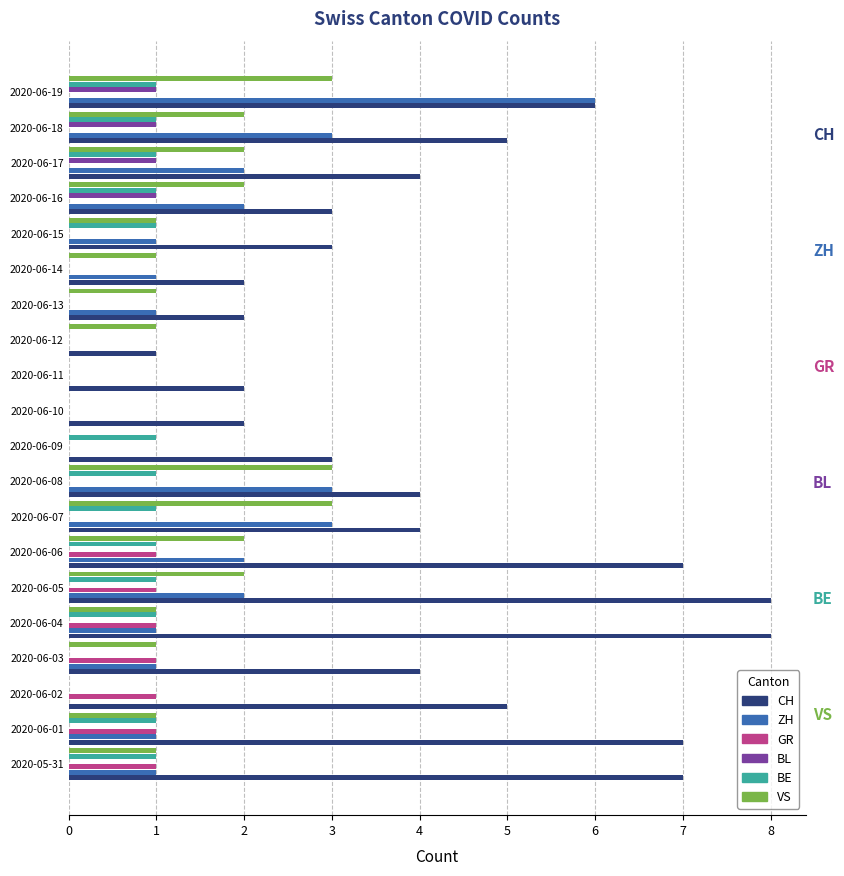

Which series has the largest total across all categories?

CH